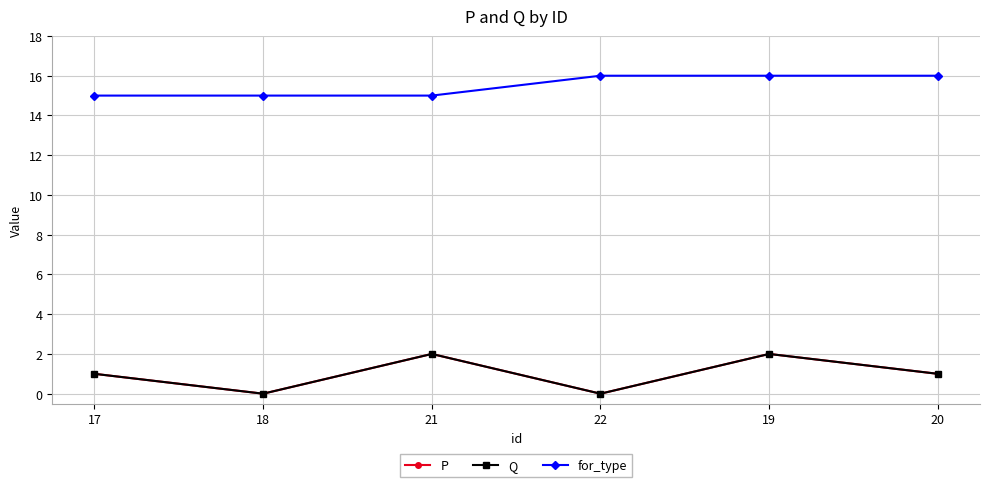

What position from the left is 18?

2